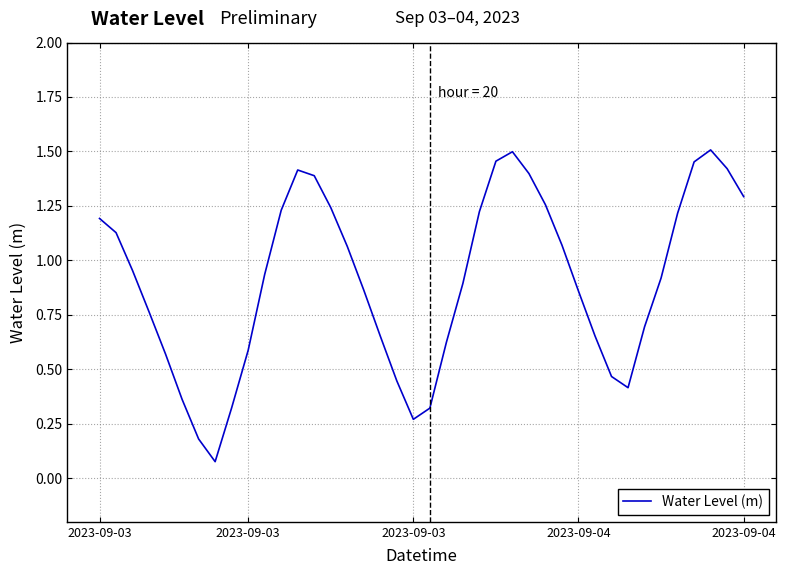

What is the difference between the second highest and minimum values?

1.4